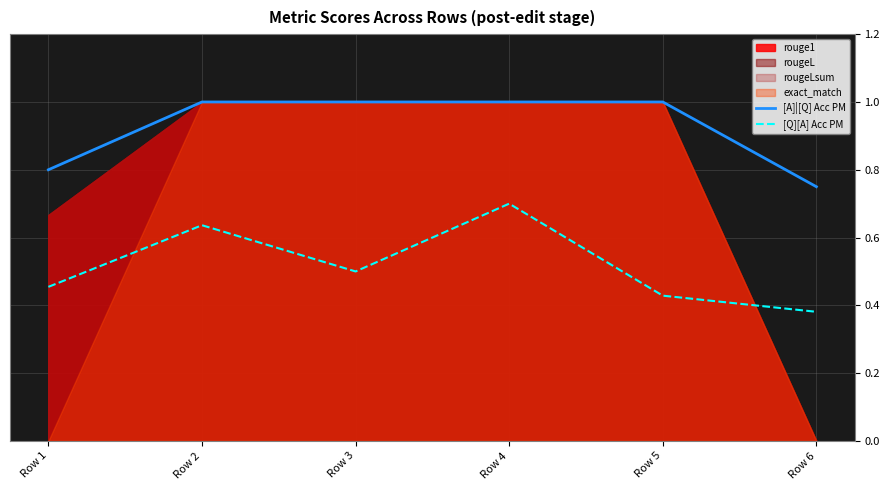

Is it true that [A]|[Q] Acc PM equals 1.5 at Row 5?

False